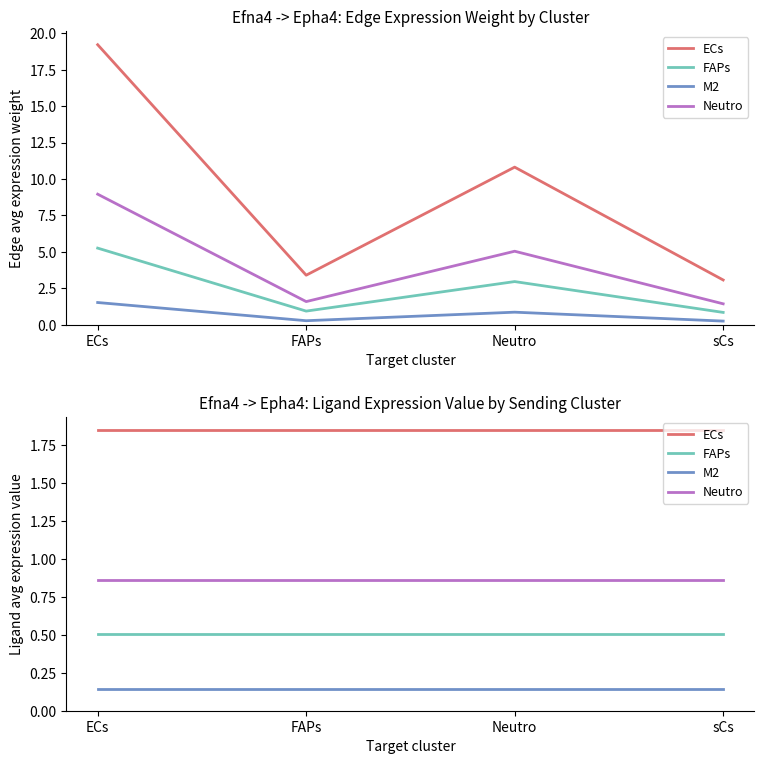

At which category is the sum across all series the highest?

ECs